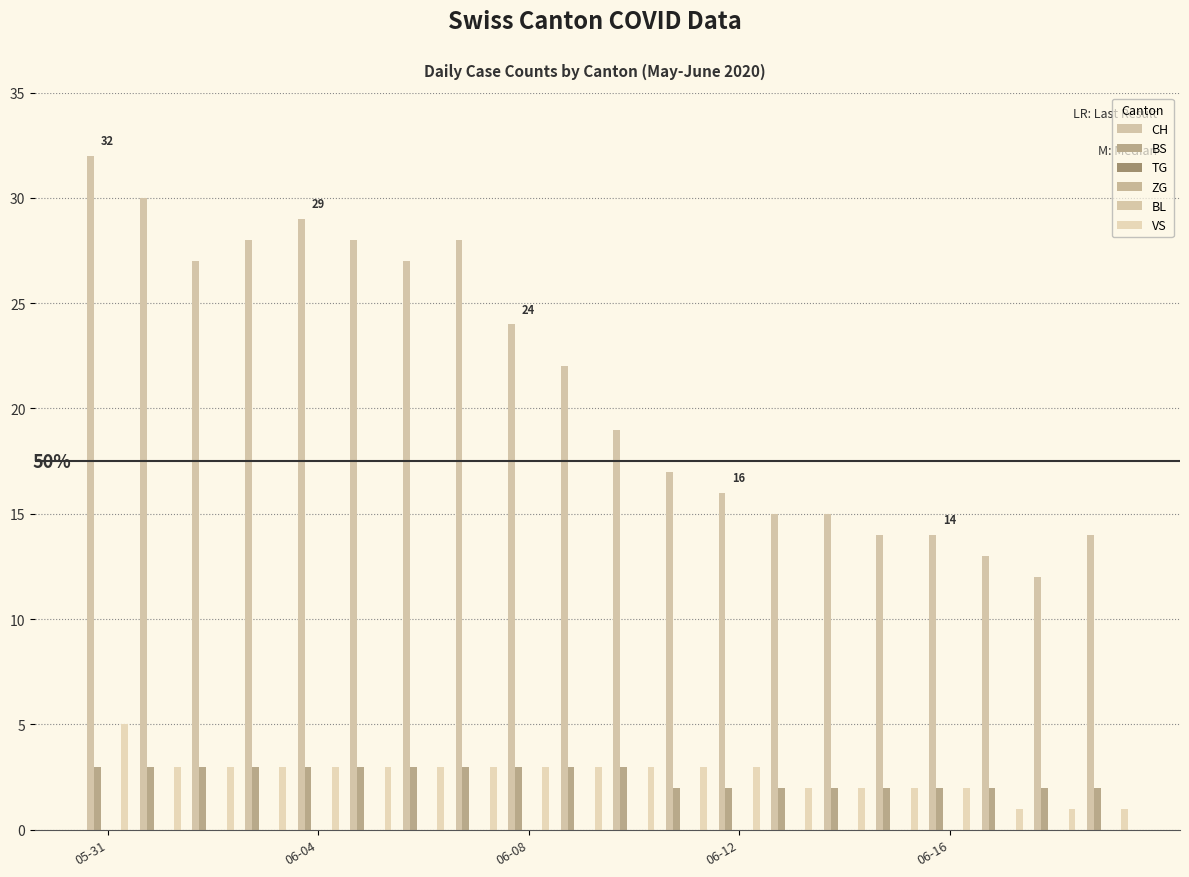

What is the spread (max minus min) of values at 06-08?

24